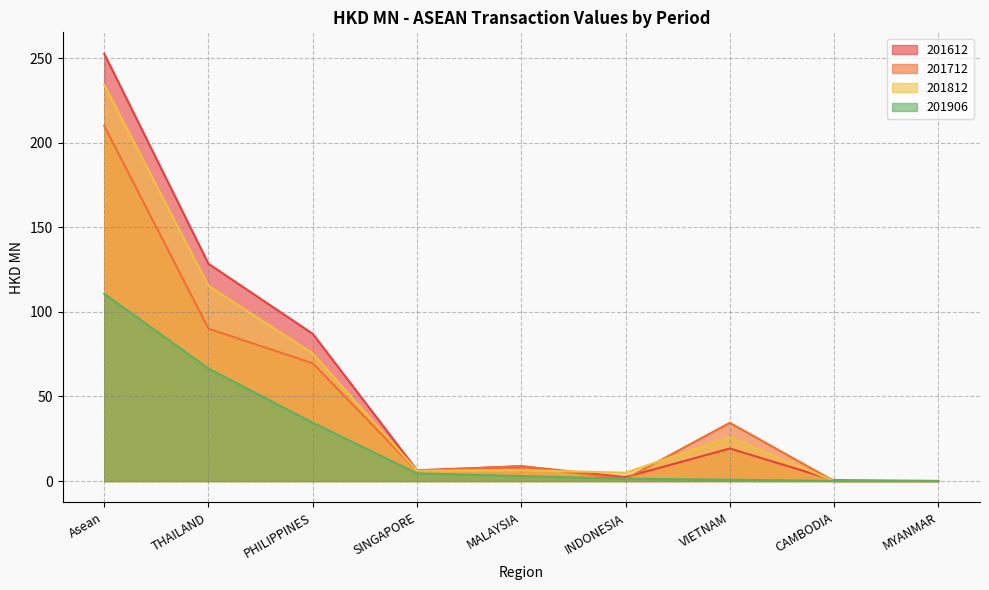

What is the average value of the 201906 series?

24.6